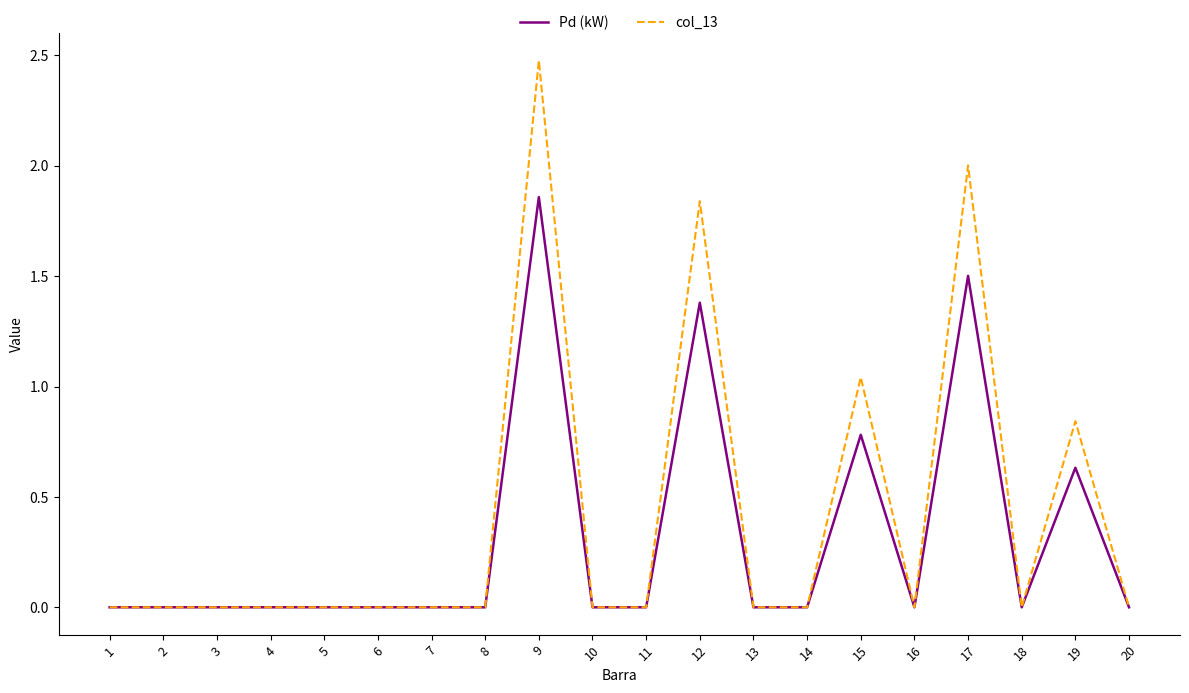

Where is col_13 nearest to the value 1?

15